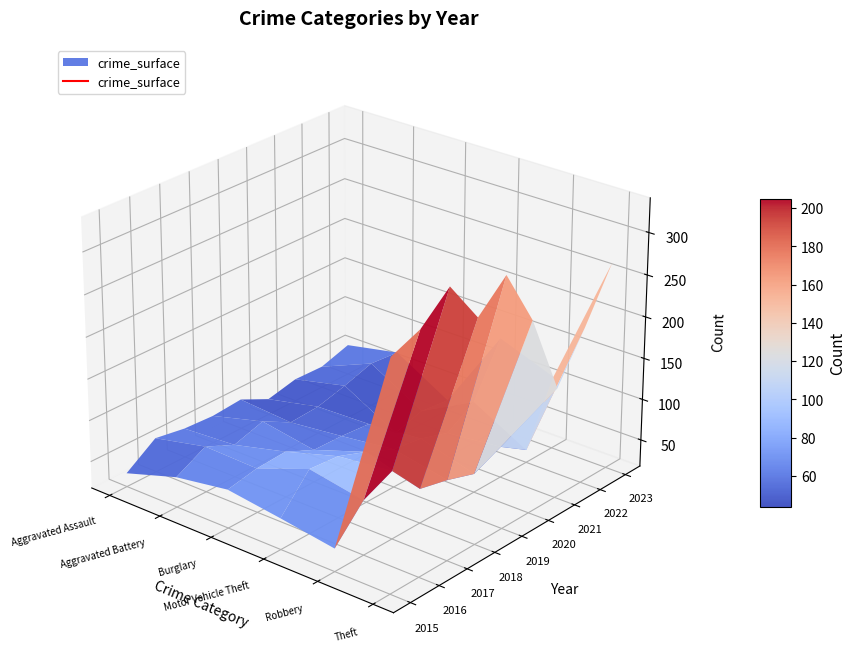

How many times do Aggravated Battery and Aggravated Assault cross each other?

2